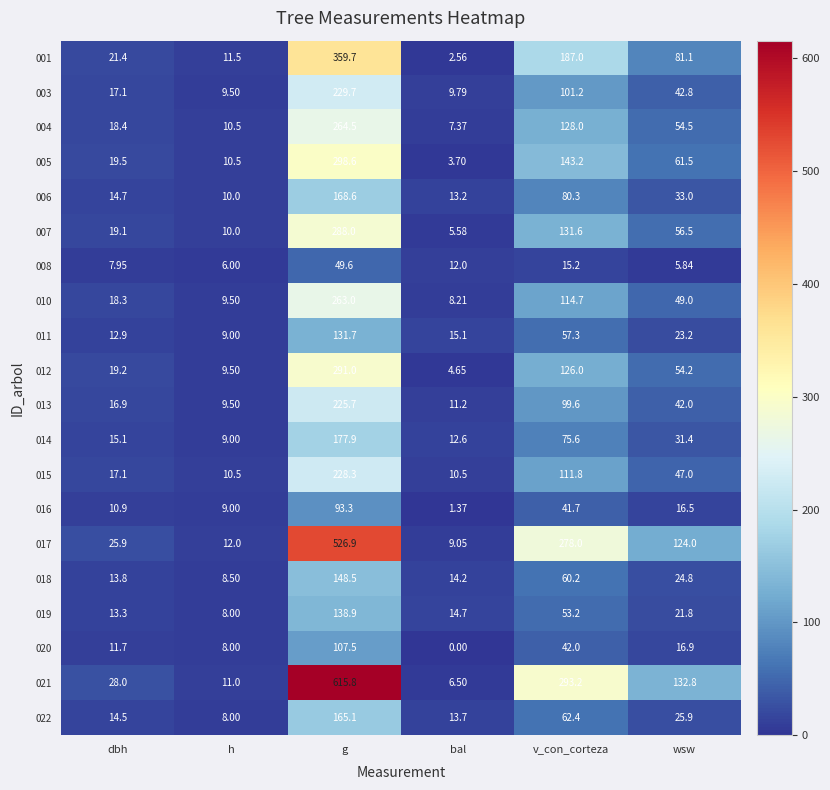

How many values in the 012 series are below 54?

3